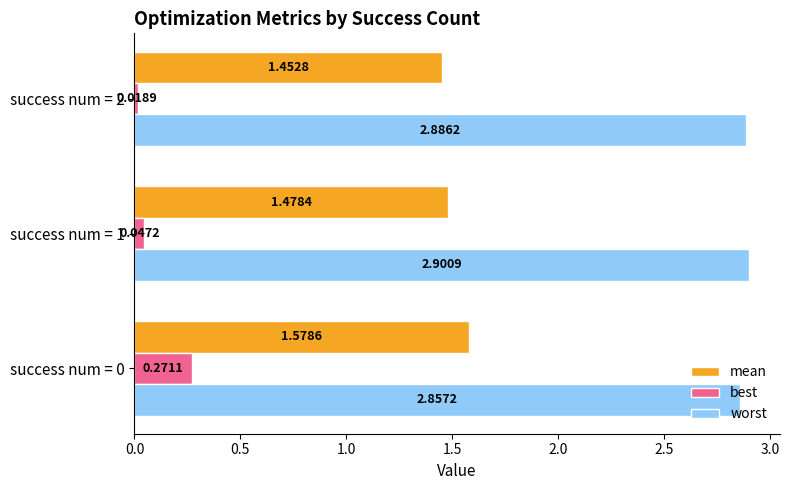

What is the sum of all mean values?

4.5